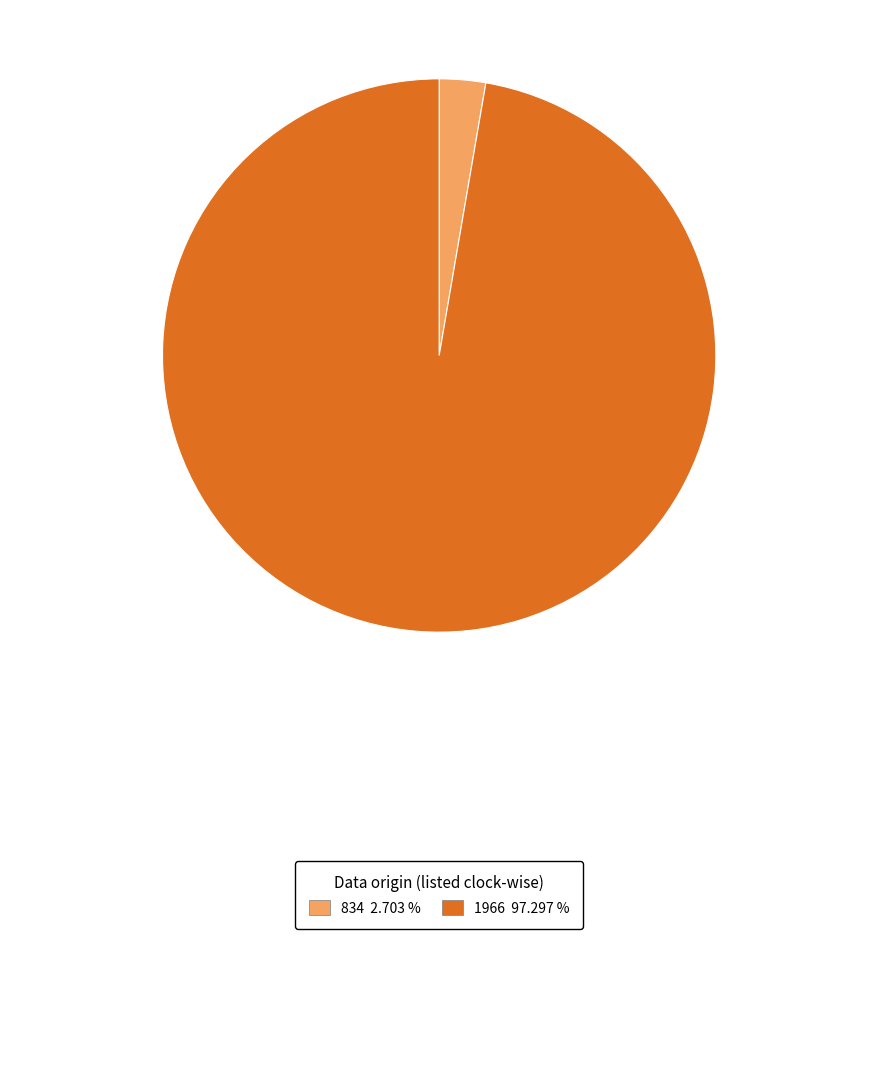

Is there a majority slice in this chart?

Yes